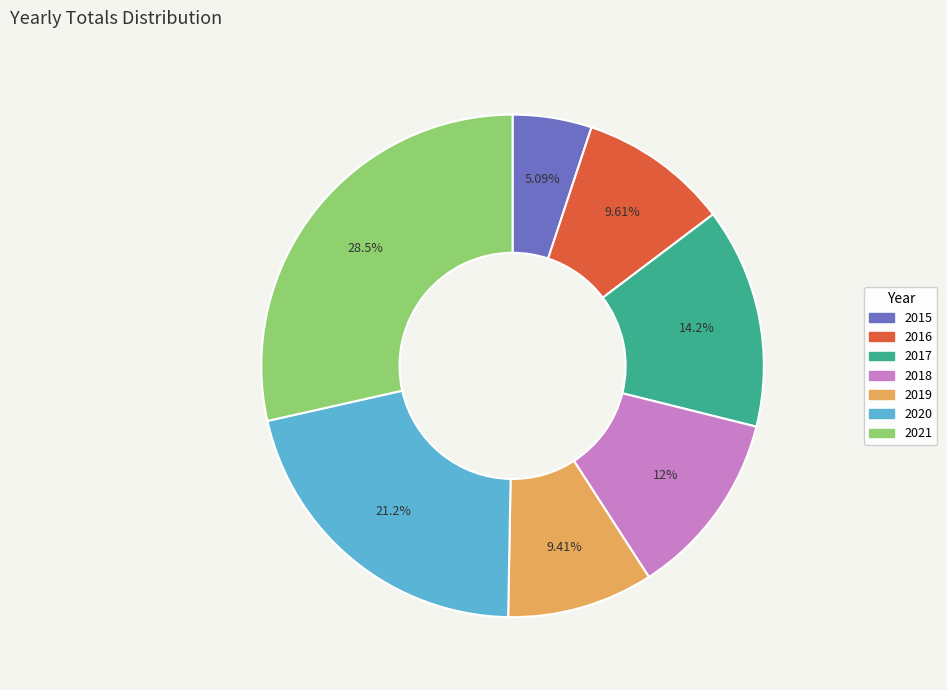

Approximately how many times larger is the value at 2017 compared to 2016?

1.5